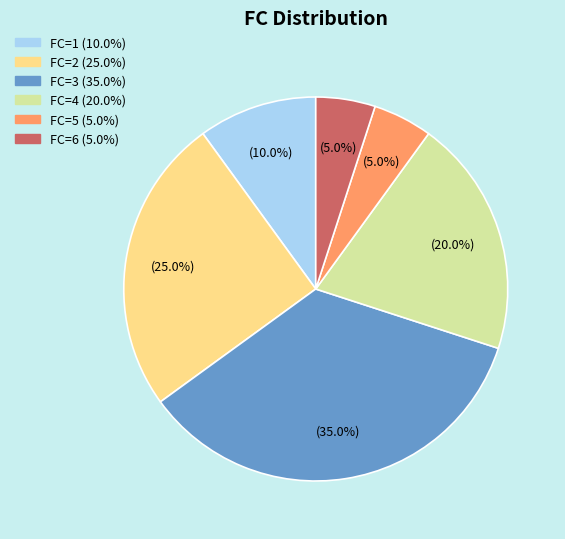

Is there any slice that represents more than half of the pie?

No